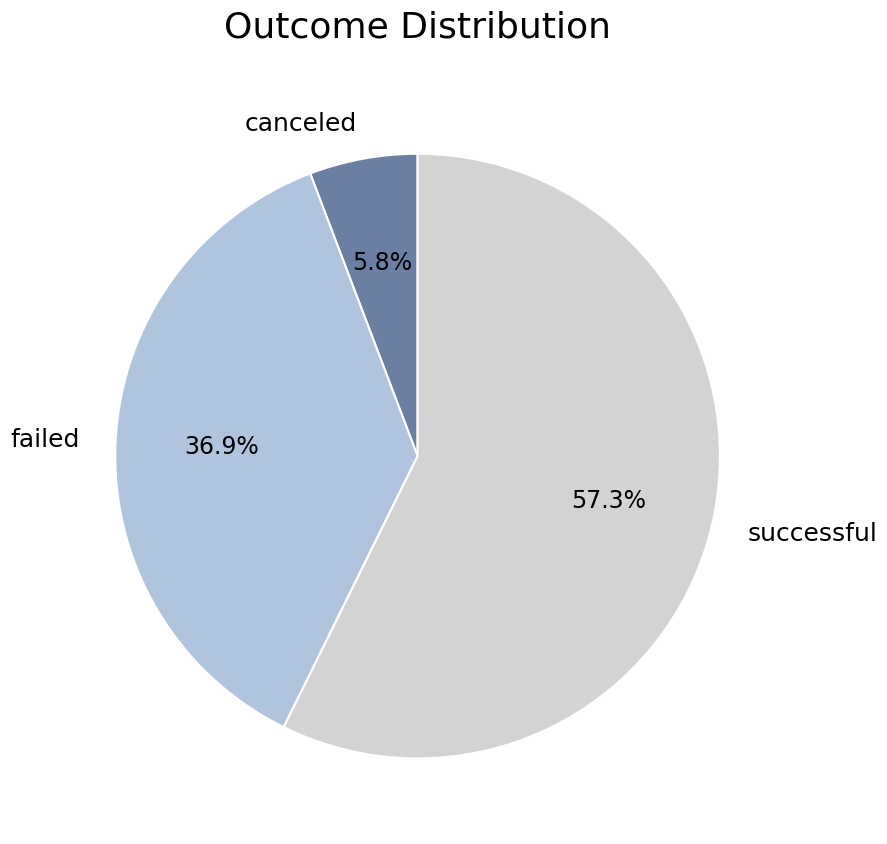

How many slices are in this pie chart?

3